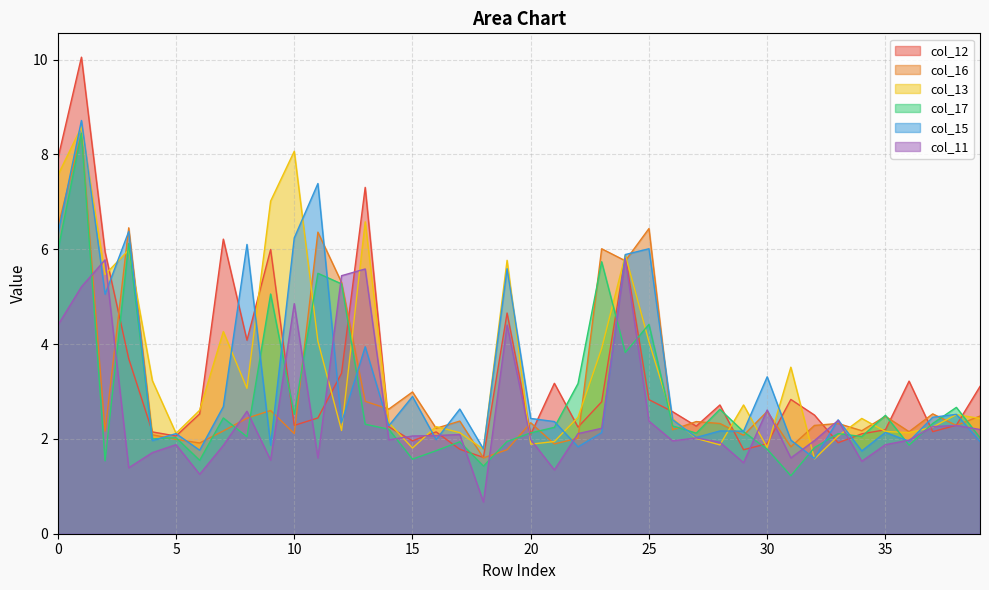

What are all the series names shown in the legend?

col_12, col_16, col_13, col_17, col_15, col_11